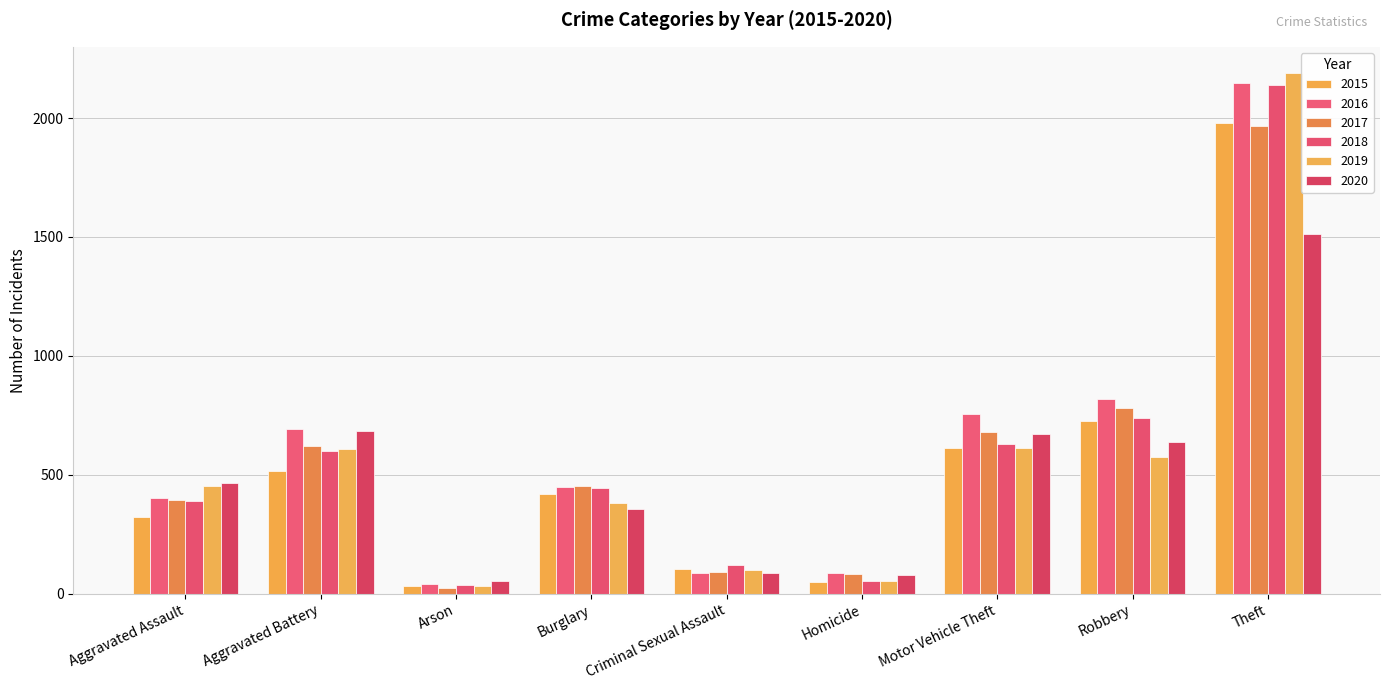

What is the difference between the second highest and minimum values in the 2020 series?

631